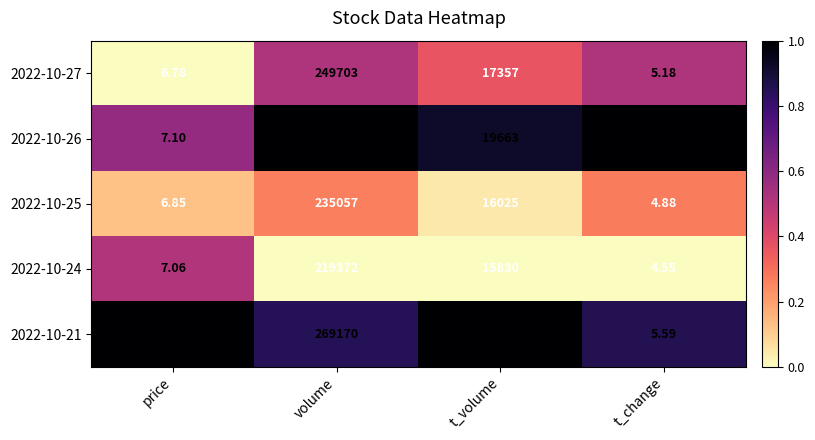

Which category has the lowest value across all series?

t_change